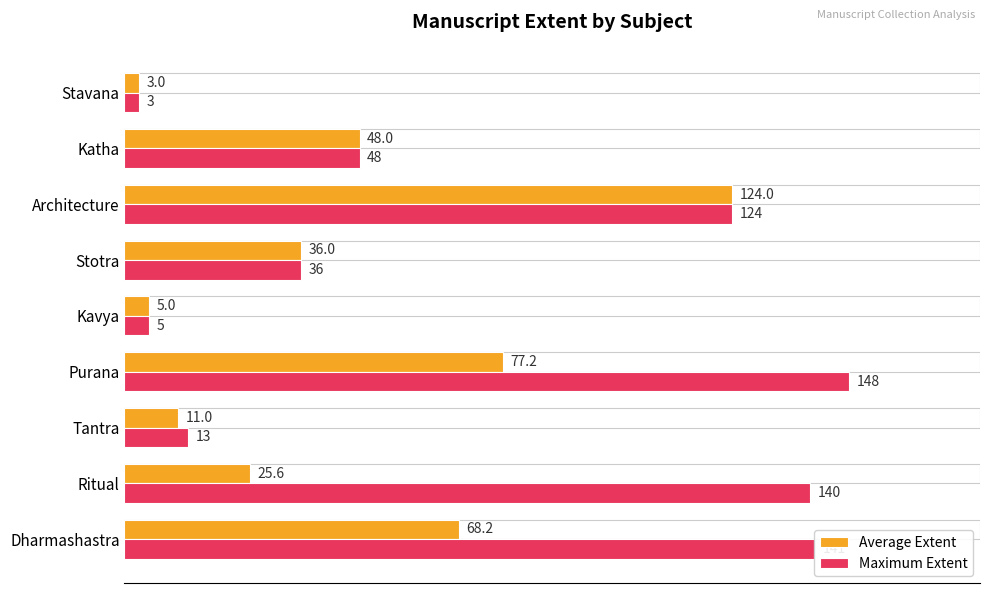

What is the sum of the Maximum Extent values at Ritual and Stotra?

176.0